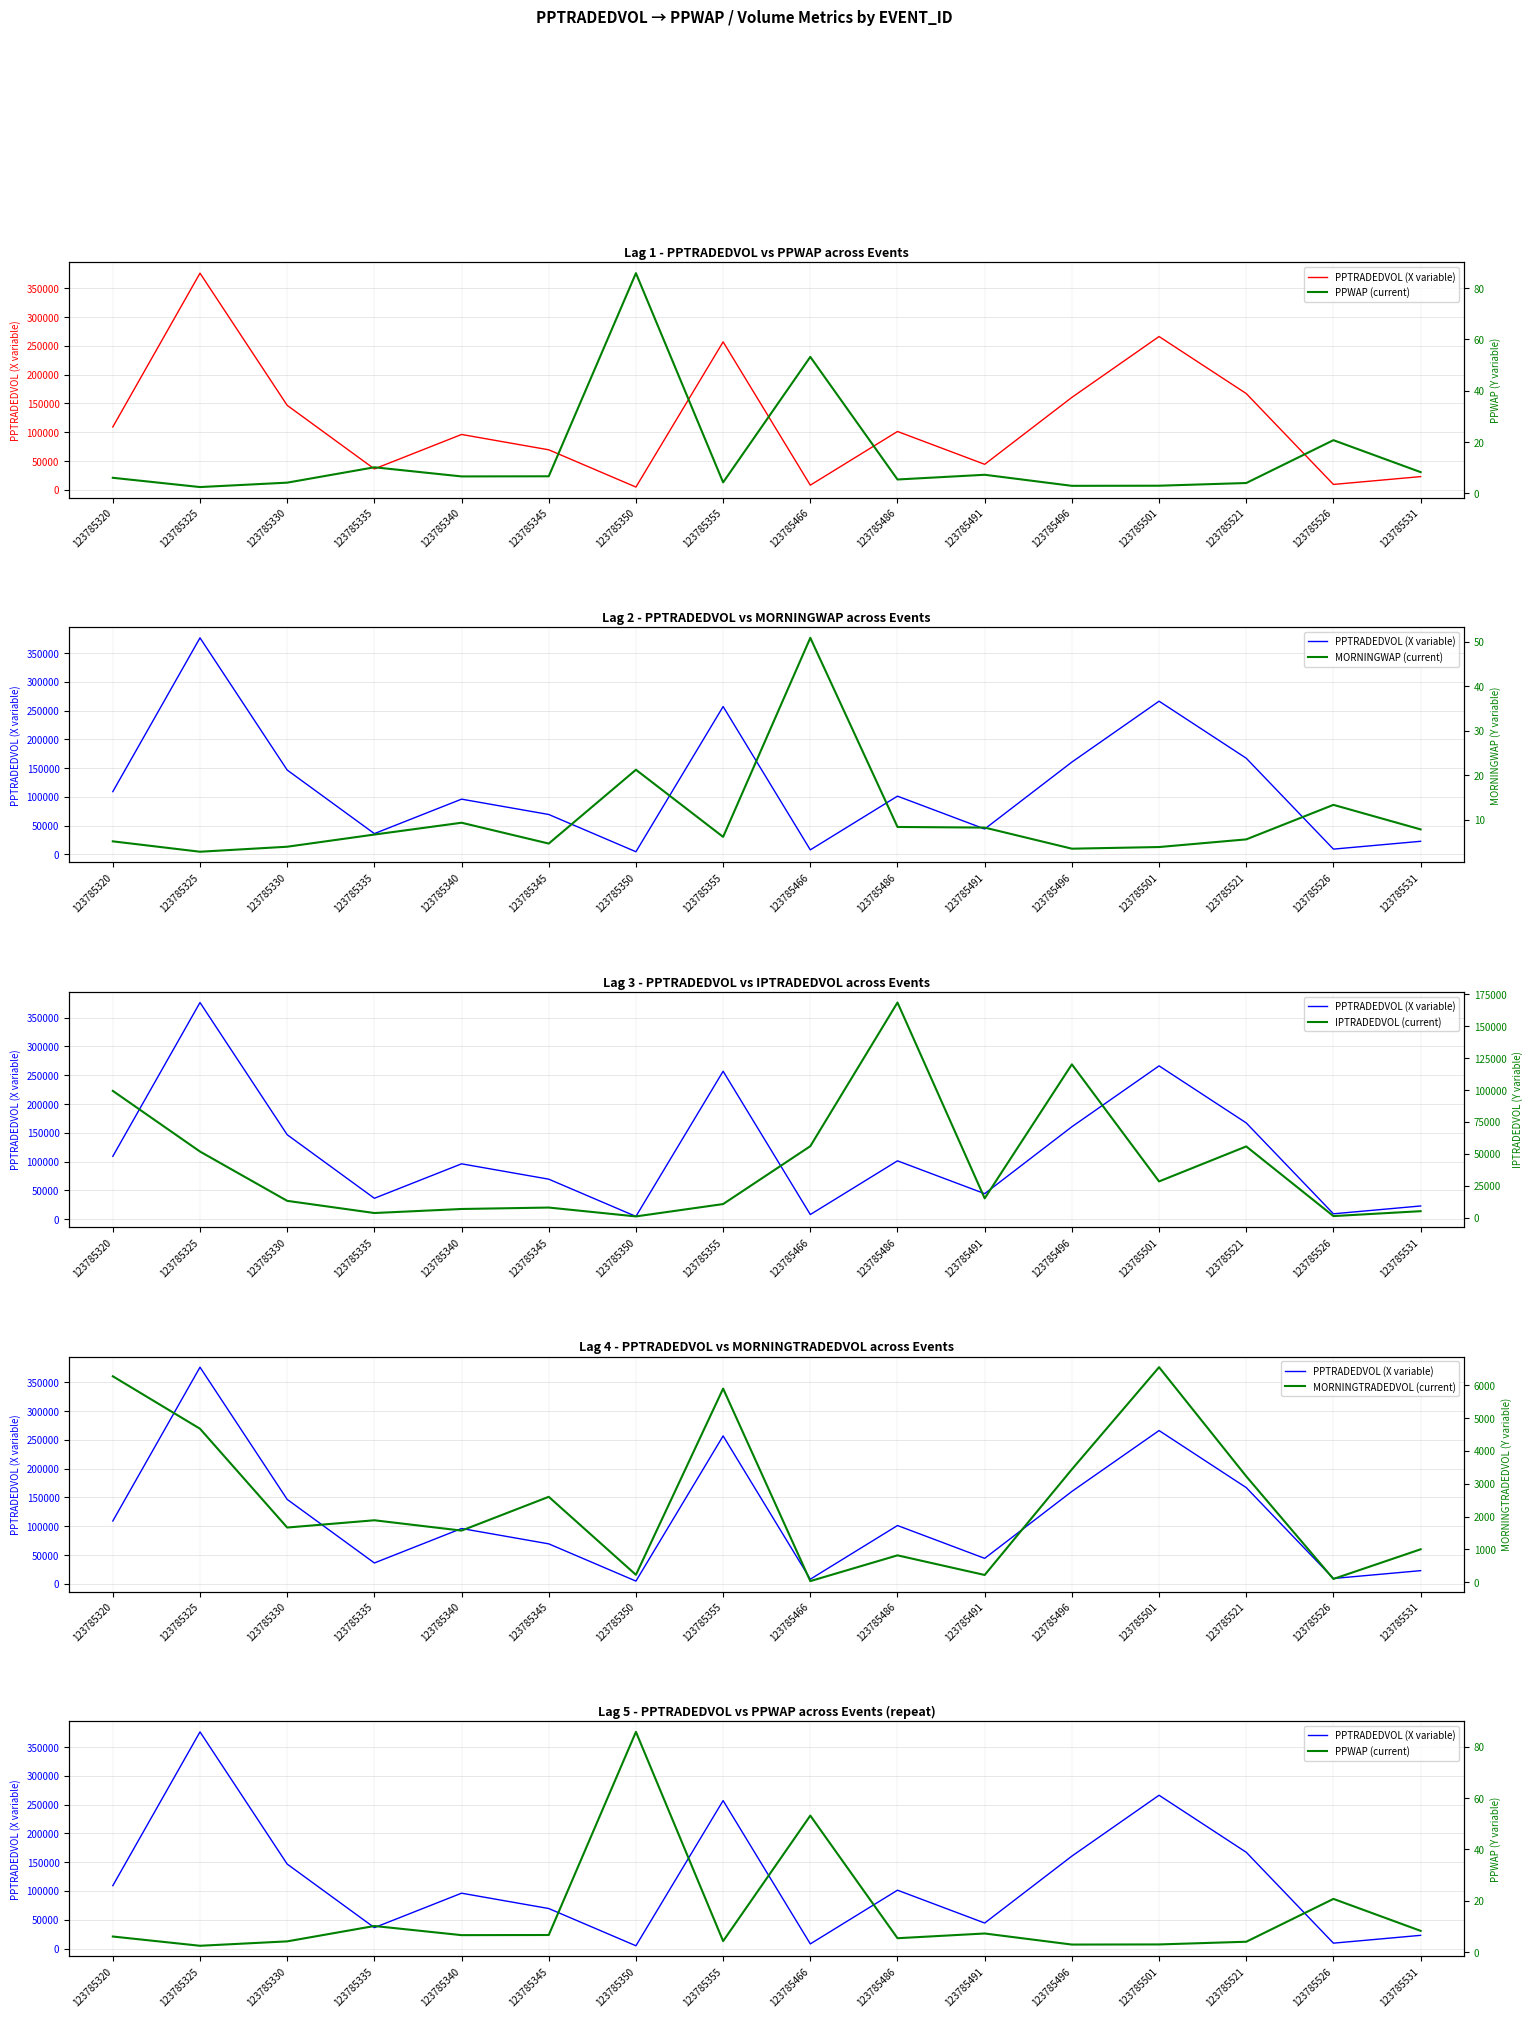

What is the maximum value shown in the chart?

376296.9